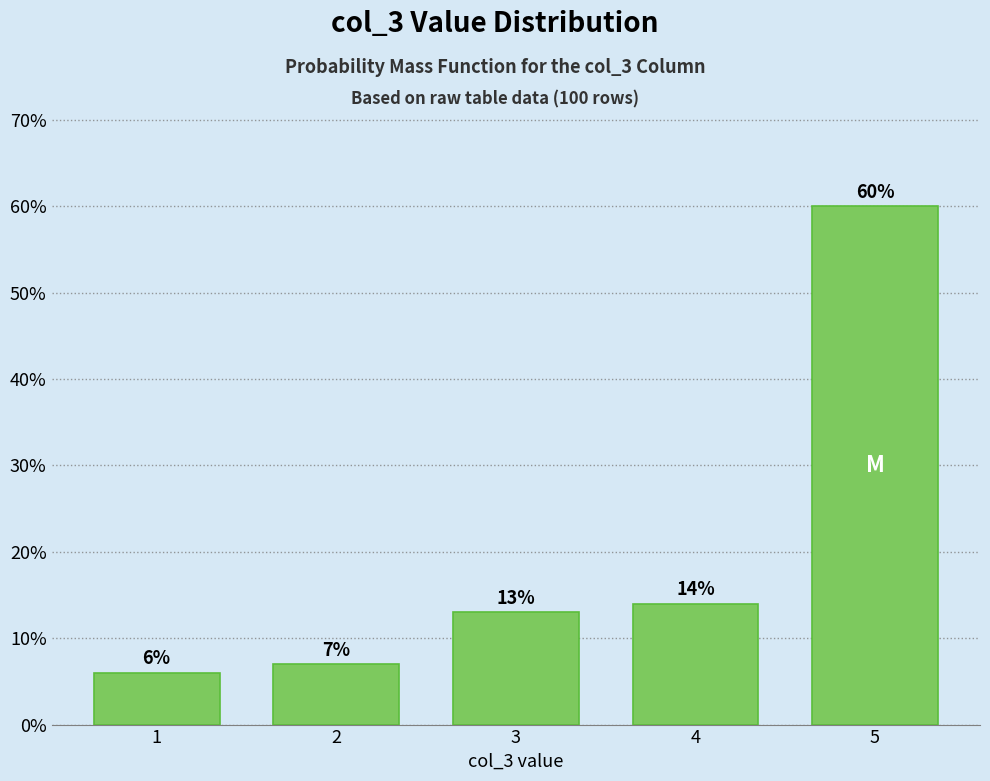

Reading left to right, extract all data points from this chart.

1=6.0	2=7.0	3=13.0	4=14.0	5=60.0